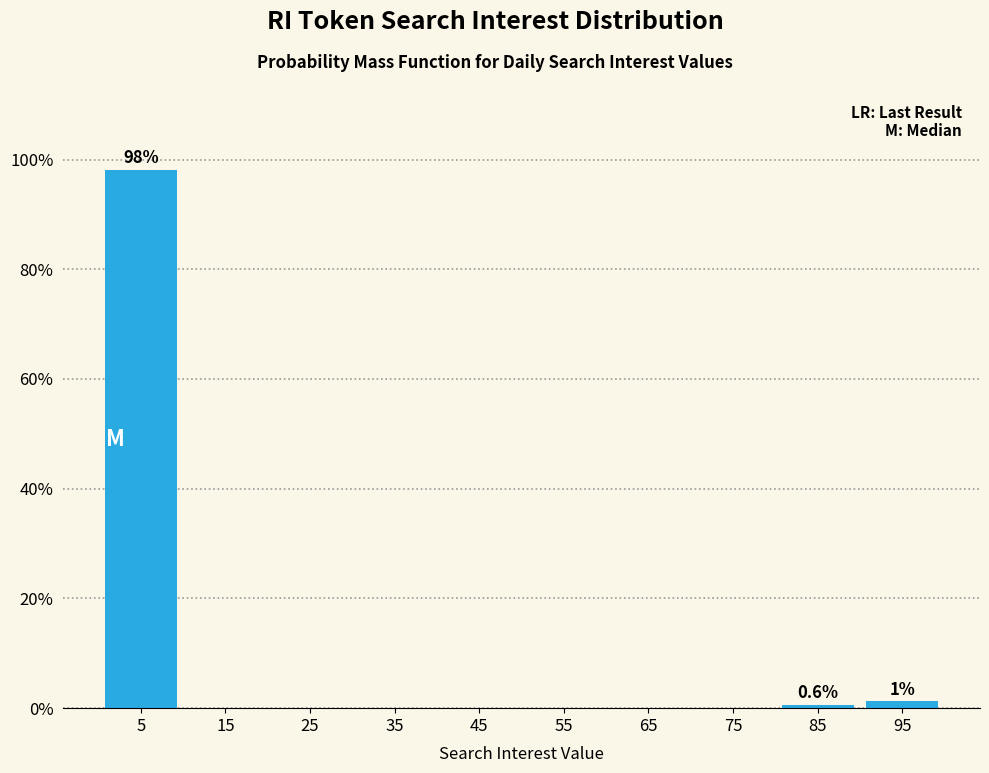

Which range on the x-axis has the tallest bar?

0 to 10